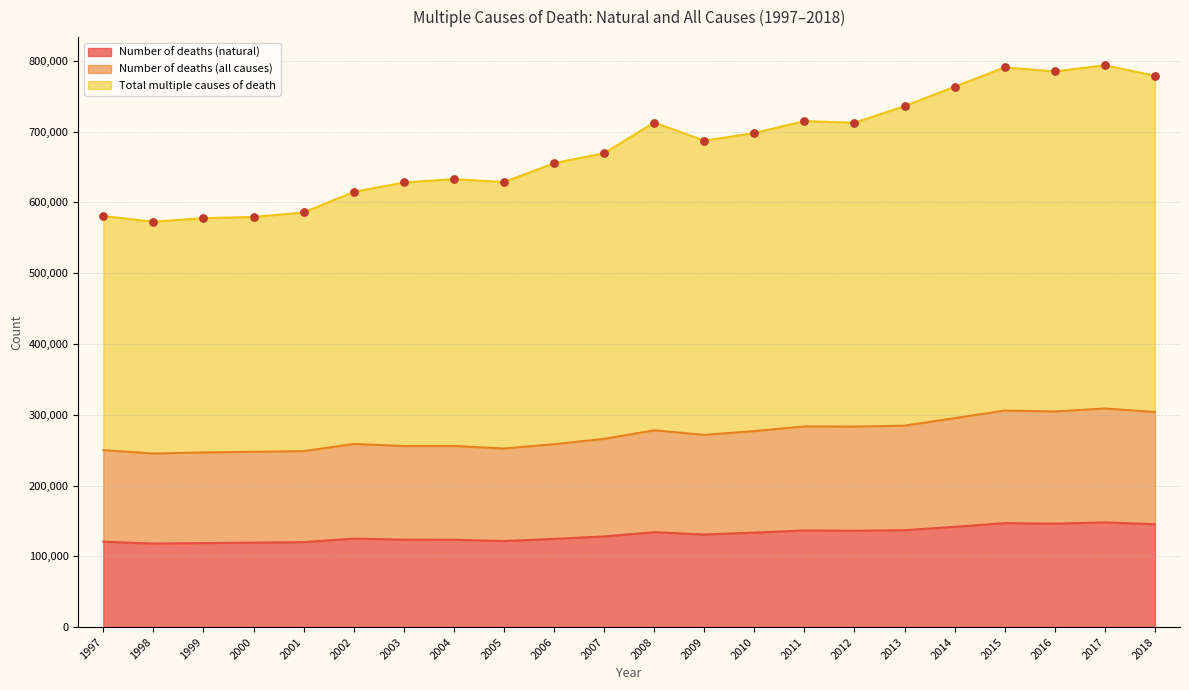

Which series contains the lowest Y value?

Number of deaths (natural)